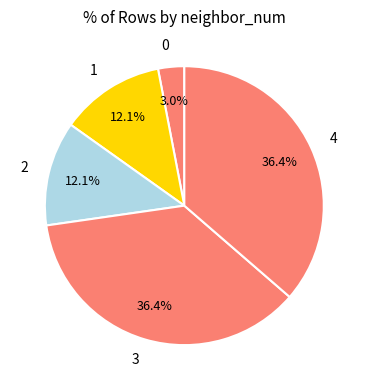

Approximately how many times larger is the value at 1 compared to 2?

1.0